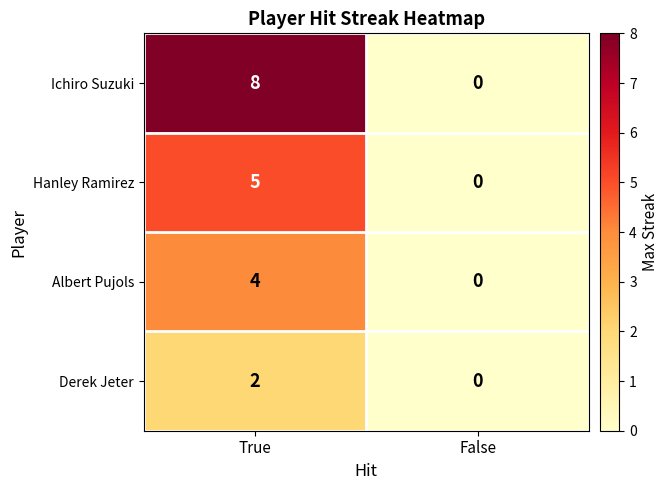

At how many categories does at least one series exceed 6?

1